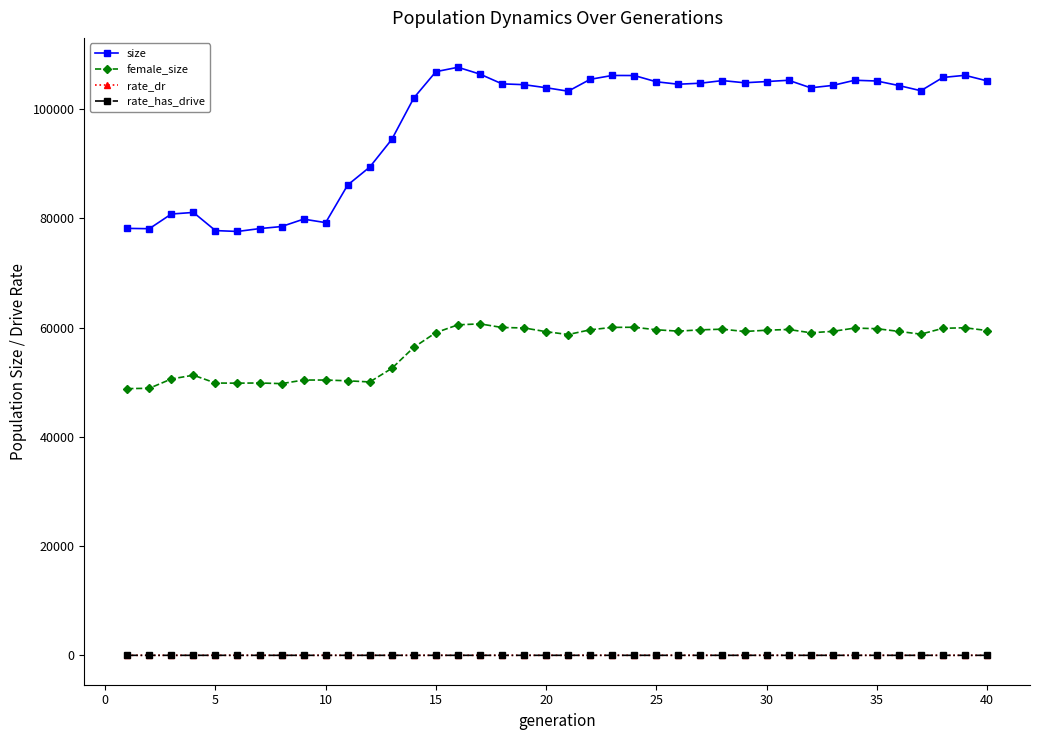

True or false: size and rate_has_drive cross at least once.

False